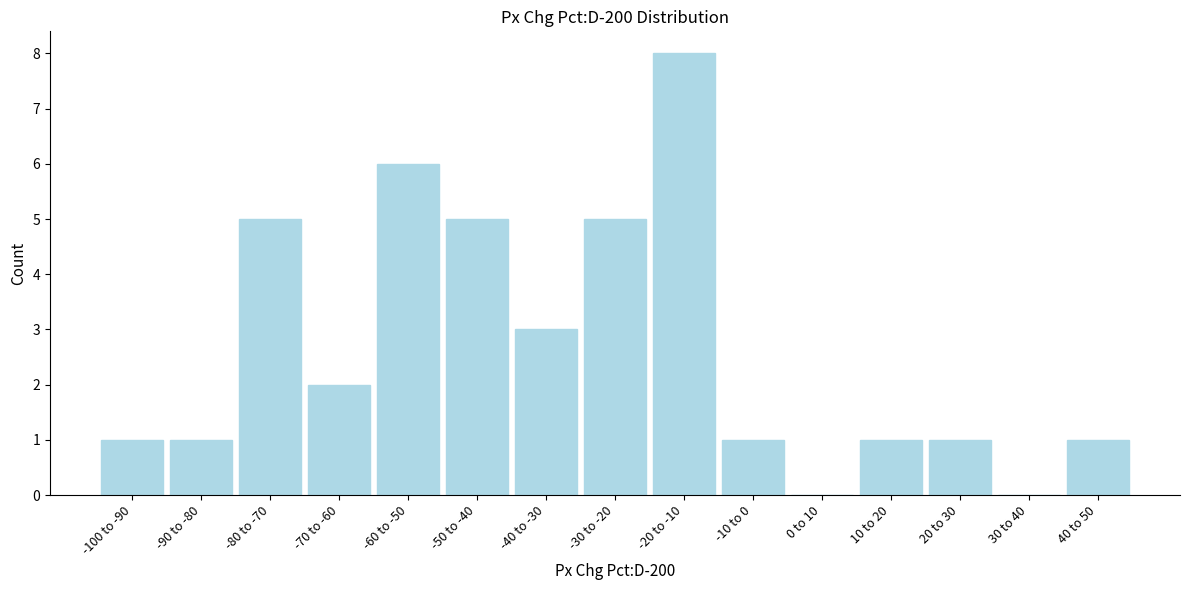

Reading right to left, list all the values displayed in this chart.

40 to 50=1	30 to 40=0	20 to 30=1	10 to 20=1	0 to 10=0	-10 to 0=1	-20 to -10=8	-30 to -20=5	-40 to -30=3	-50 to -40=5	-60 to -50=6	-70 to -60=2	-80 to -70=5	-90 to -80=1	-100 to -90=1